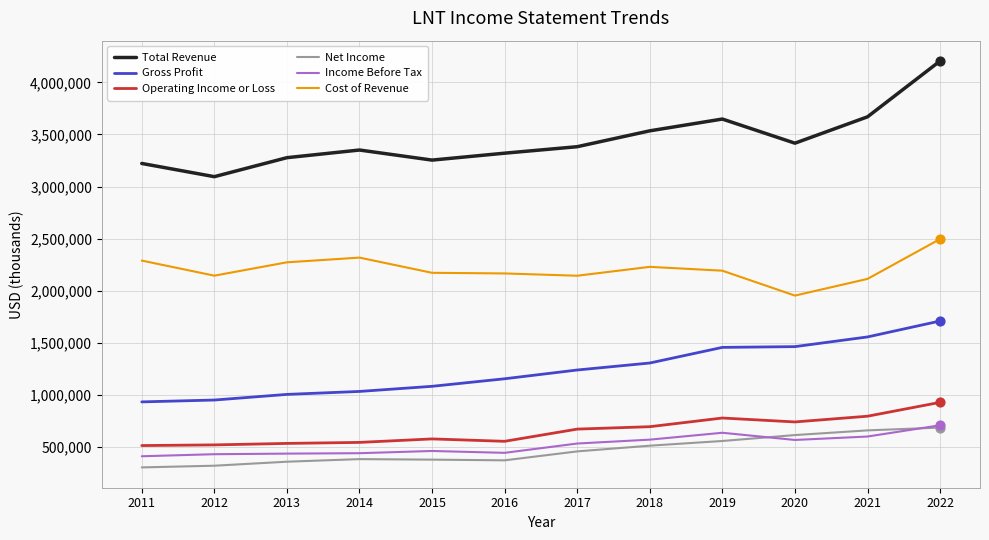

What is the difference between the highest and lowest values at 2015?

2875400